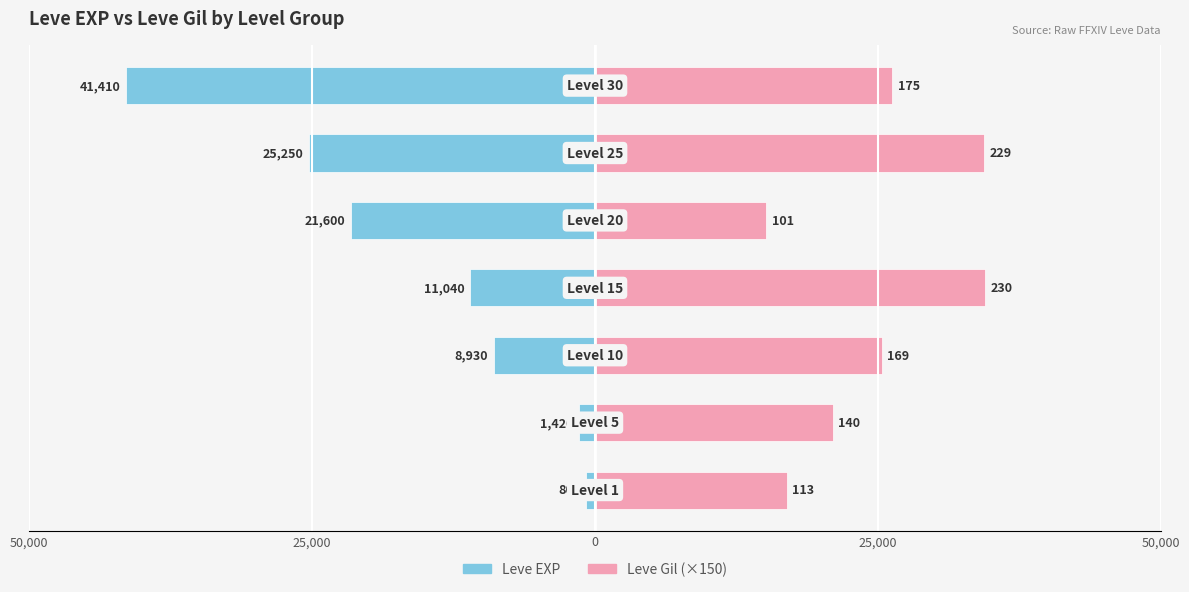

What is the minimum value shown in the chart?

-41410